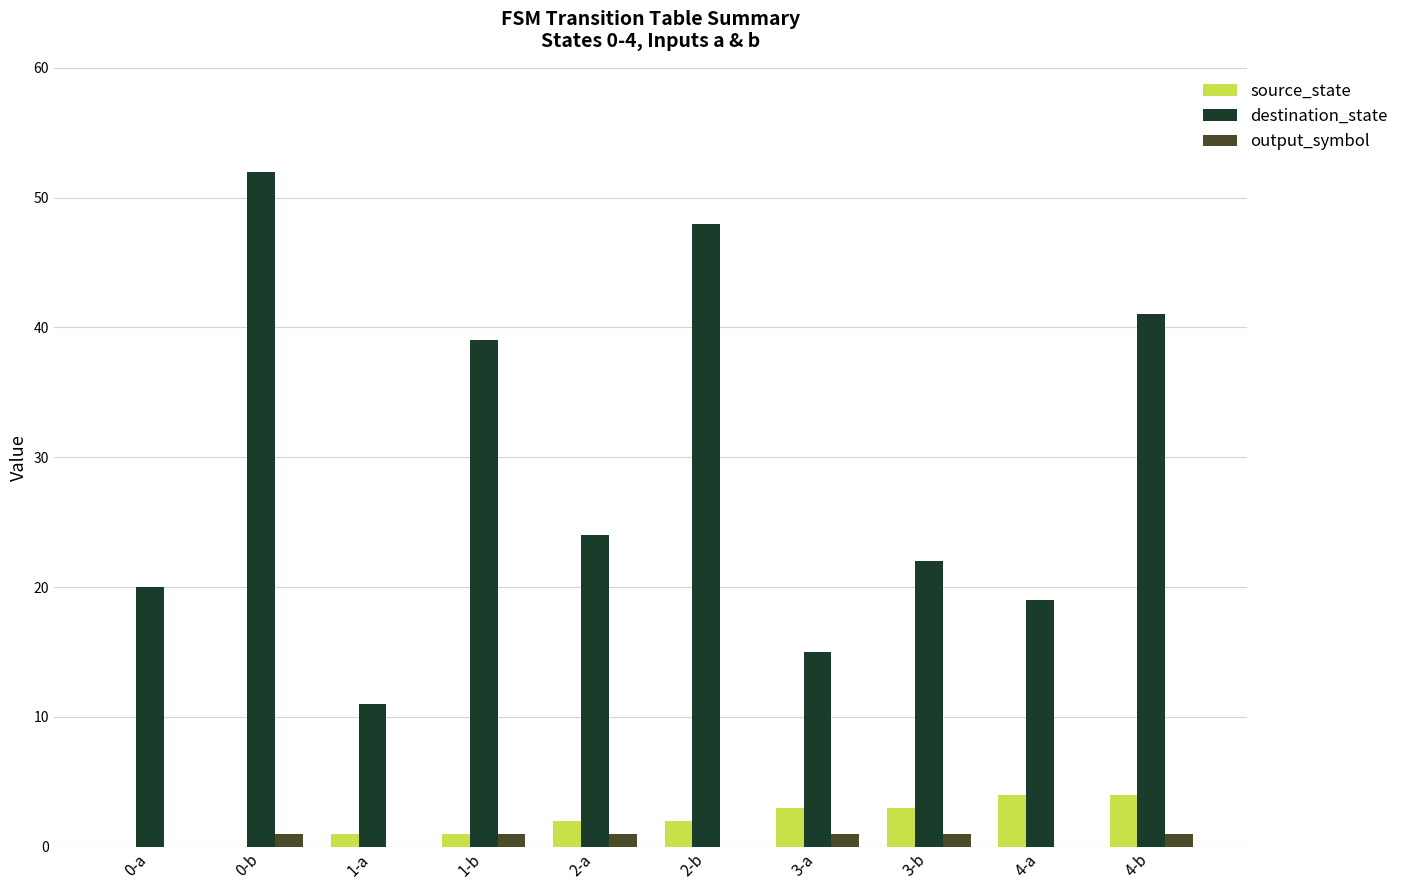

Reading left to right, what are all the values shown in this chart?

source_state: 0-a=0	0-b=0	1-a=1	1-b=1	2-a=2	2-b=2	3-a=3	3-b=3	4-a=4	4-b=4
destination_state: 0-a=20	0-b=52	1-a=11	1-b=39	2-a=24	2-b=48	3-a=15	3-b=22	4-a=19	4-b=41
output_symbol: 0-a=0	0-b=1	1-a=0	1-b=1	2-a=1	2-b=0	3-a=1	3-b=1	4-a=0	4-b=1